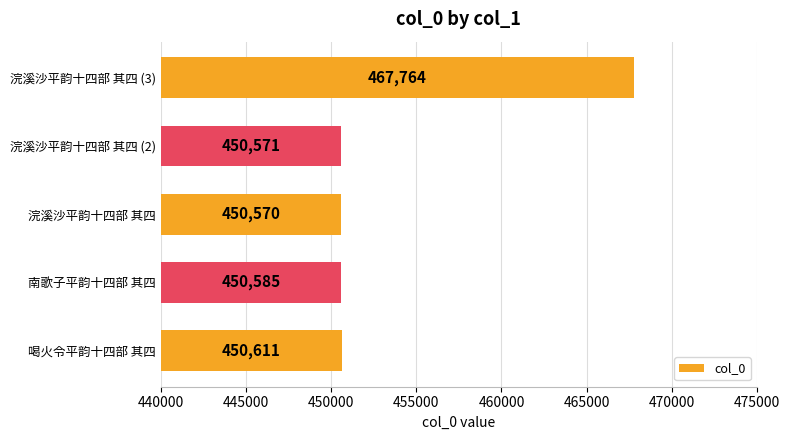

List the labels in order of value, smallest first.

浣溪沙平韵十四部 其四, 浣溪沙平韵十四部 其四 (2), 南歌子平韵十四部 其四, 喝火令平韵十四部 其四, 浣溪沙平韵十四部 其四 (3)